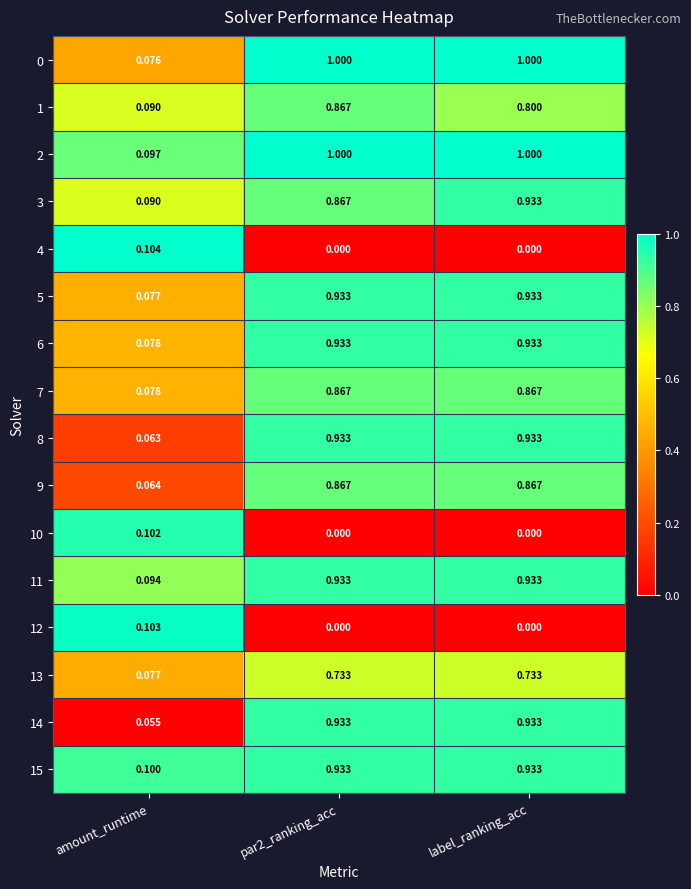

Which category has the lowest value in the 11 series?

amount_runtime